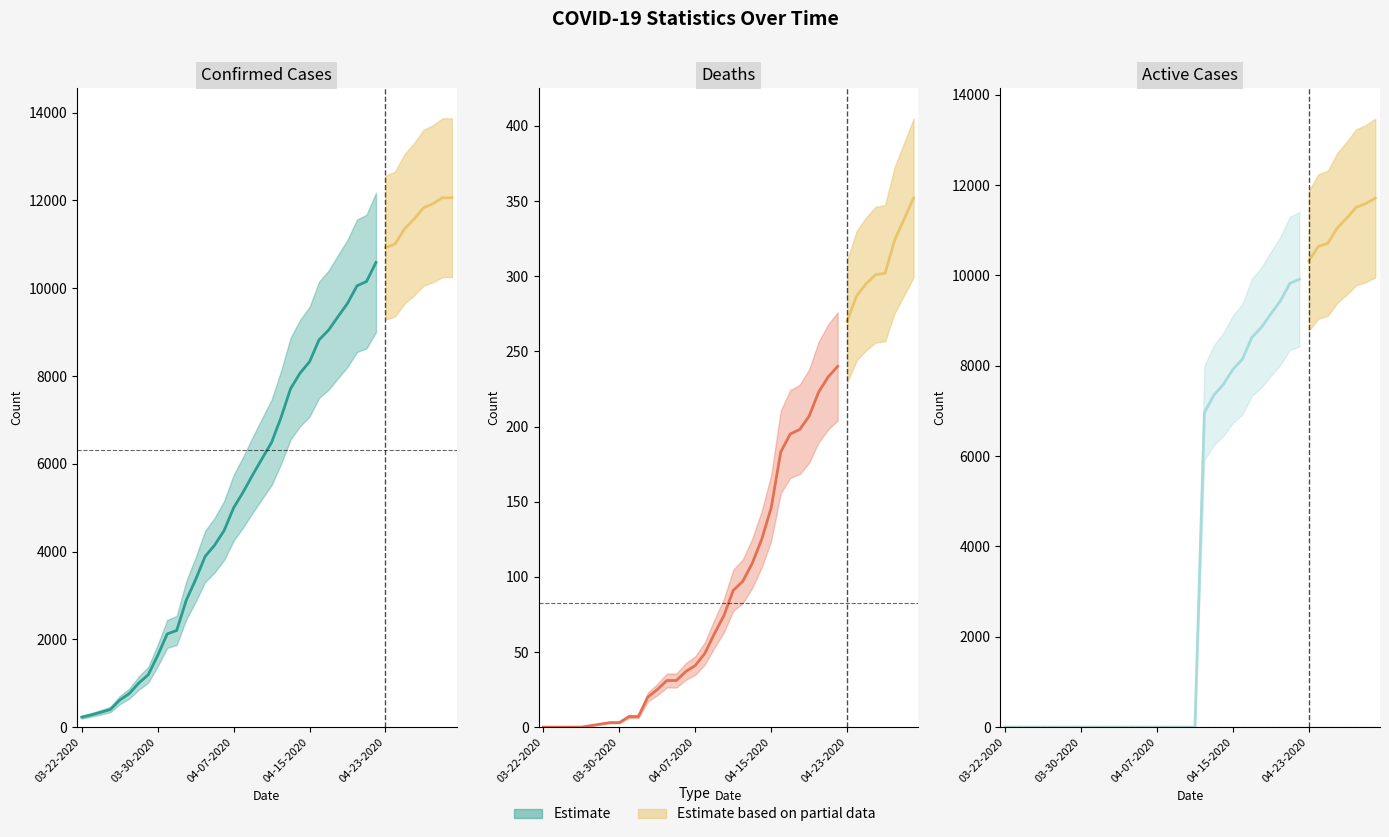

How many lines are shown in the chart?

3